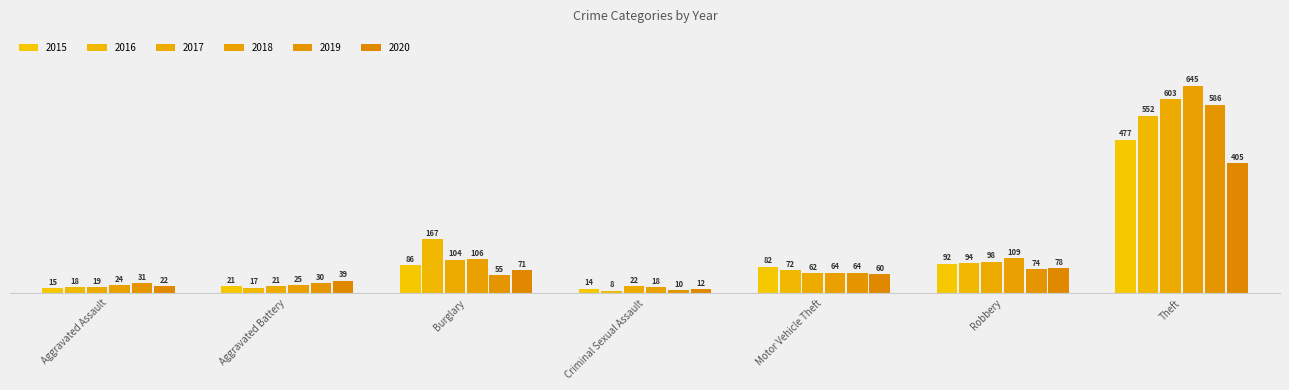

Which category has the lowest value across all series?

Criminal Sexual Assault